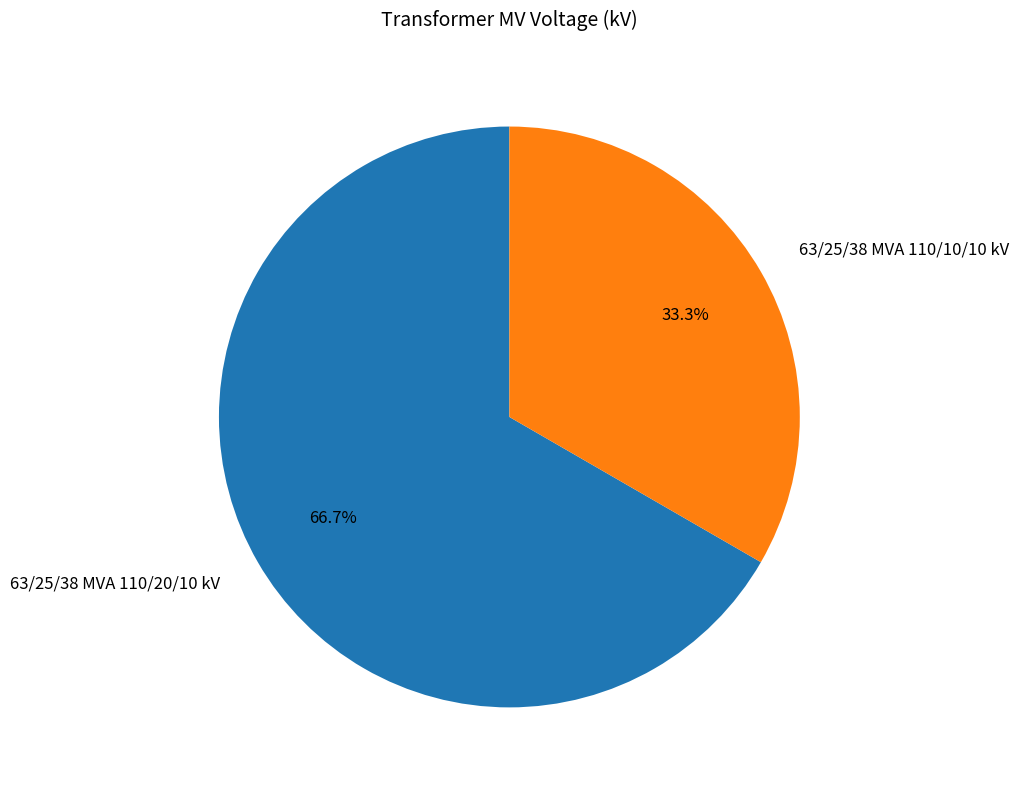

How much of the chart is everything except 63/25/38 MVA 110/10/10 kV?

66.7%